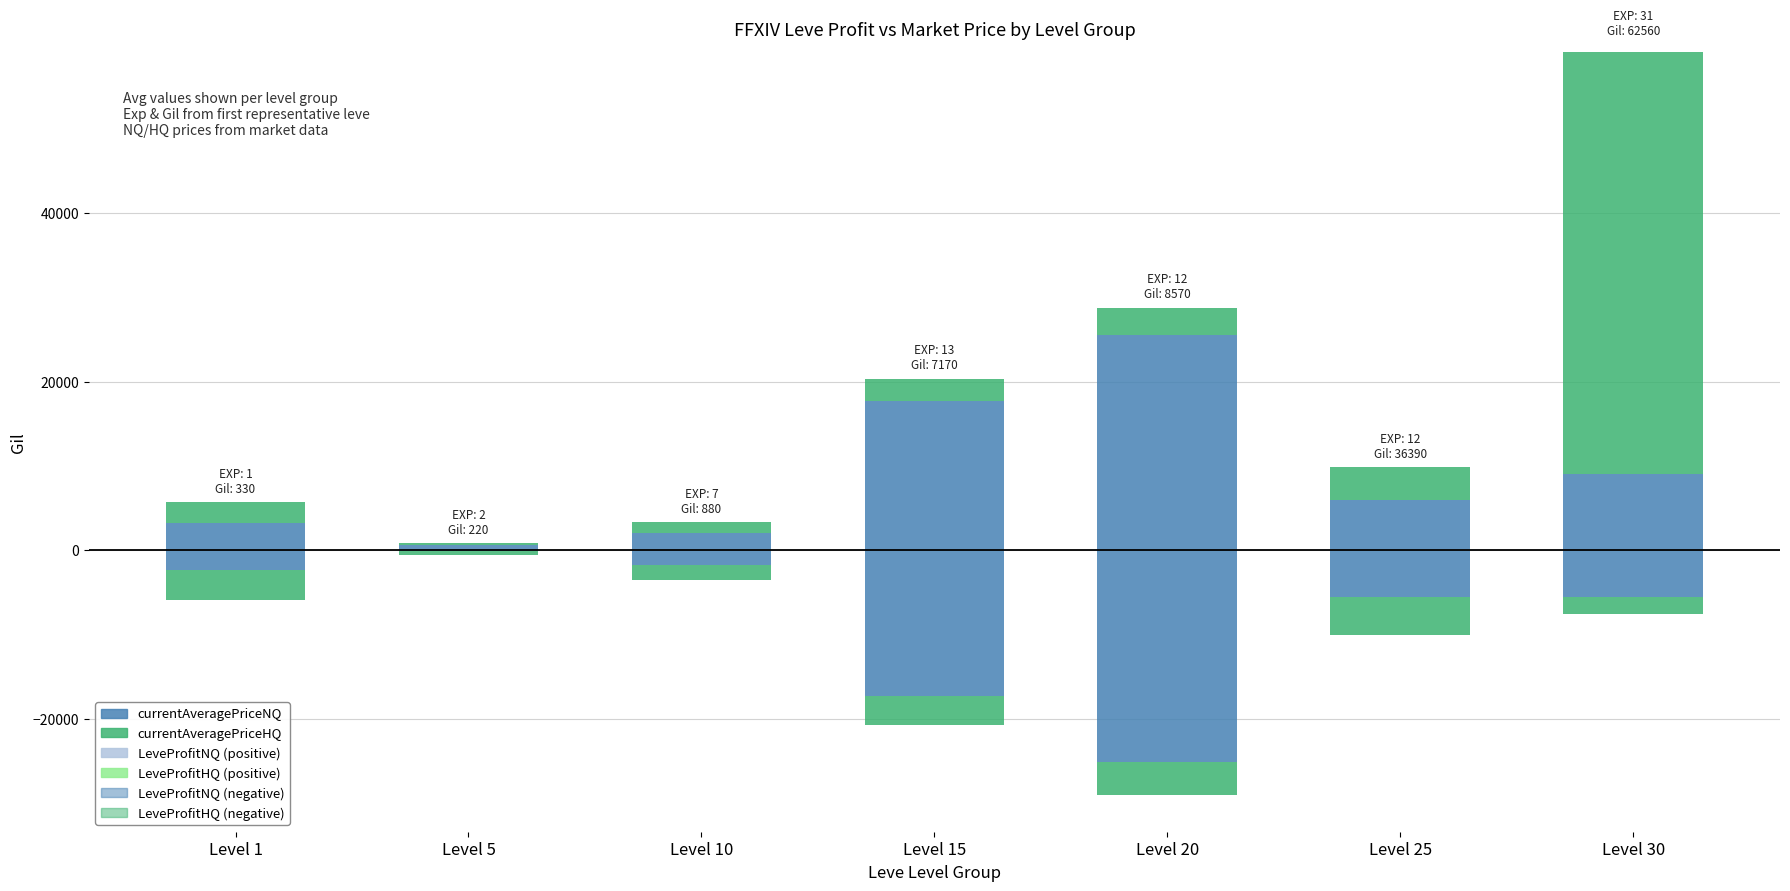

How many series are shown in this chart?

6